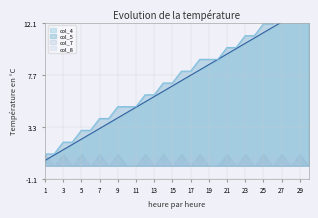

True or false: col_4 and col_5 cross at least once.

False